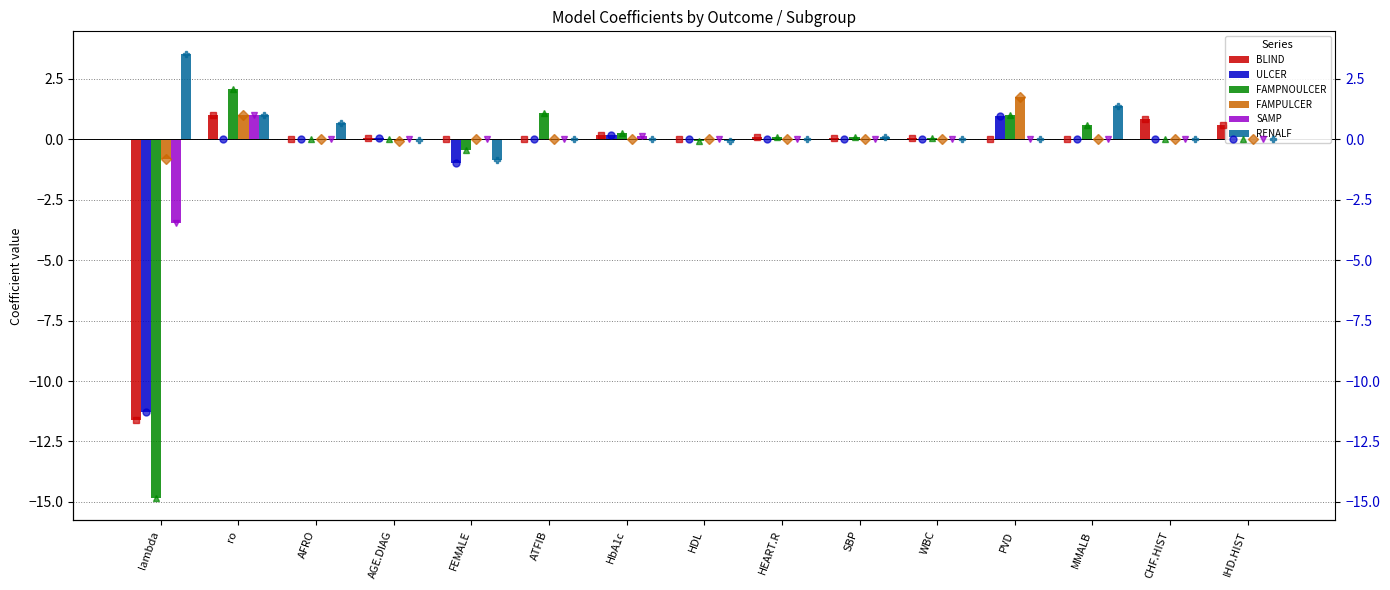

True or false: BLIND has a value of 0.4 at ro.

False